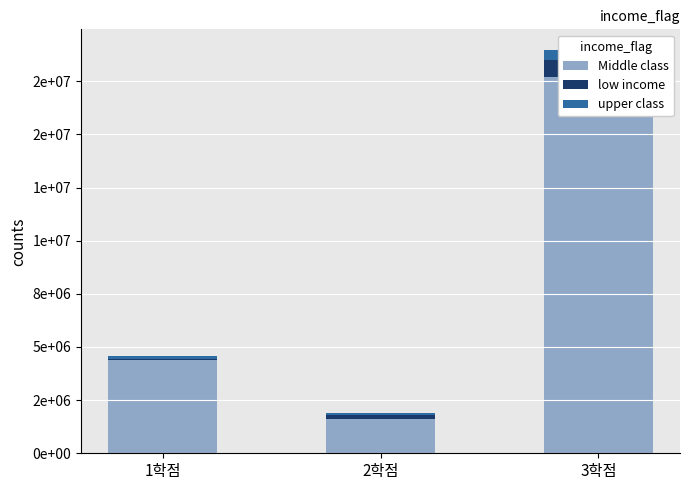

How many values in the Middle class series are below 4390000?

1